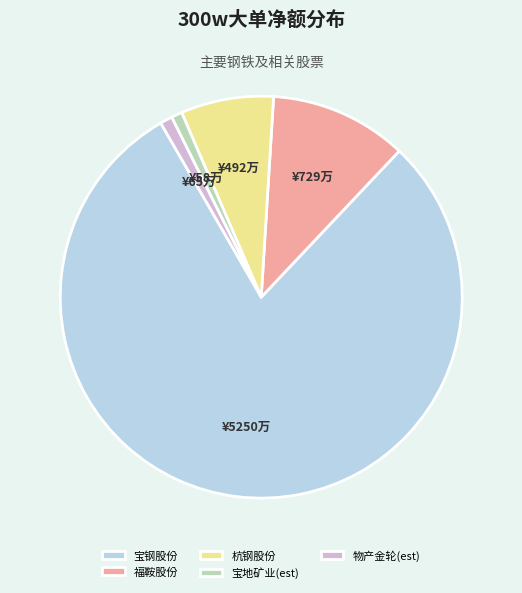

Which category has the biggest portion of the pie?

宝钢股份